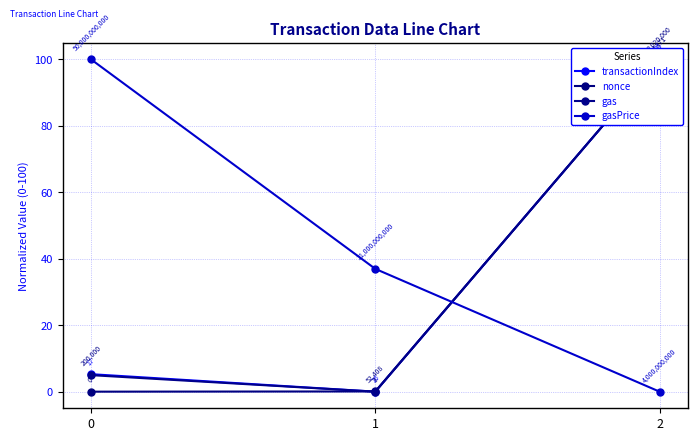

True or false: nonce has a value of 130.3 at 2.

False